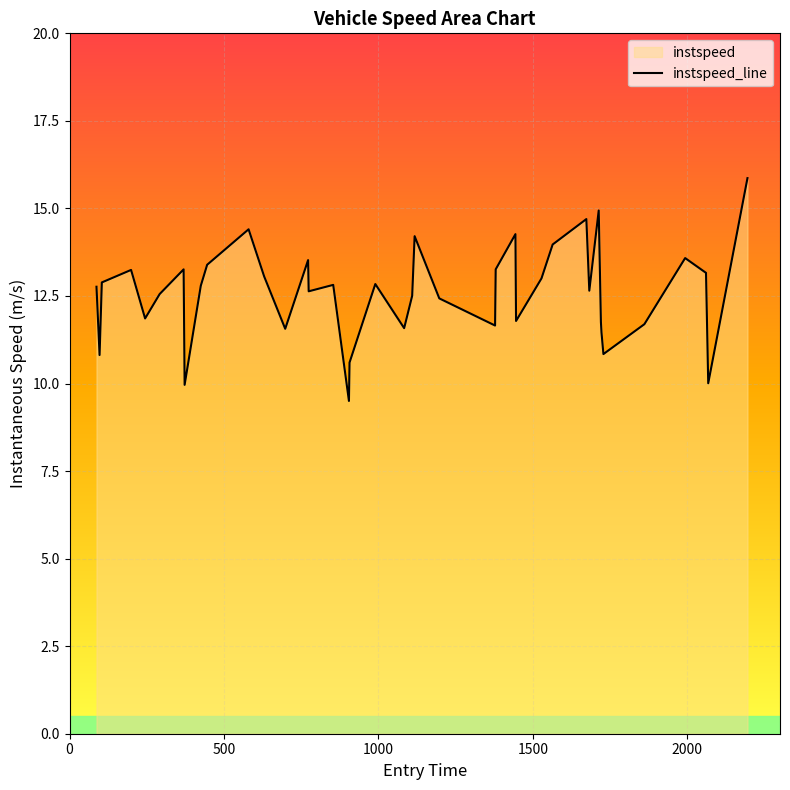

What is the smallest value displayed?

9.5